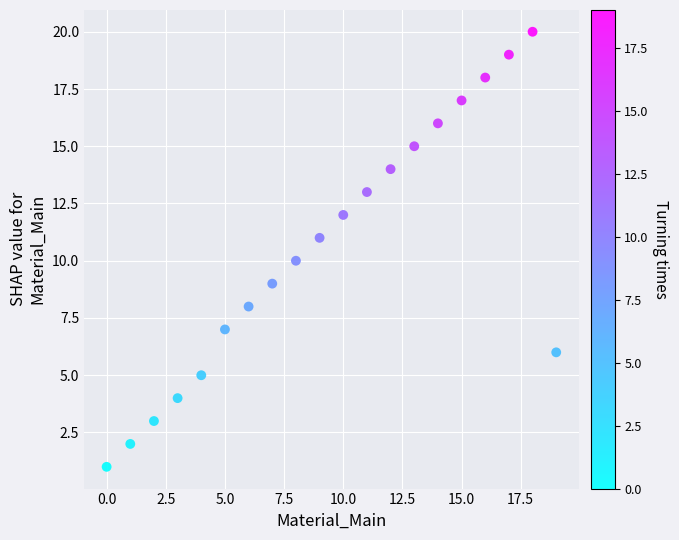

What is the range of Y values (max minus min)?

19